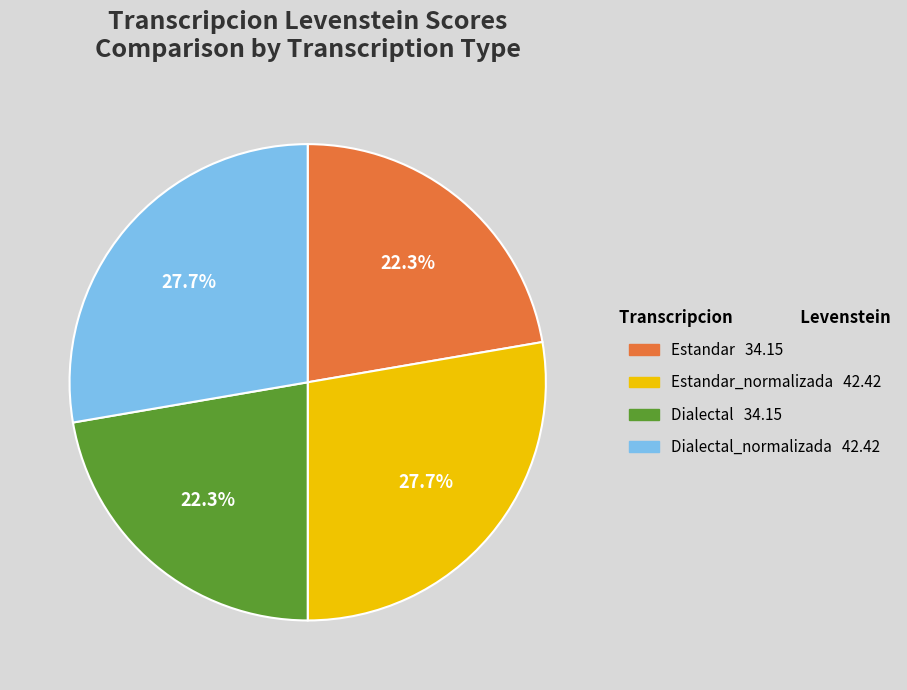

Is there a majority slice in this chart?

No